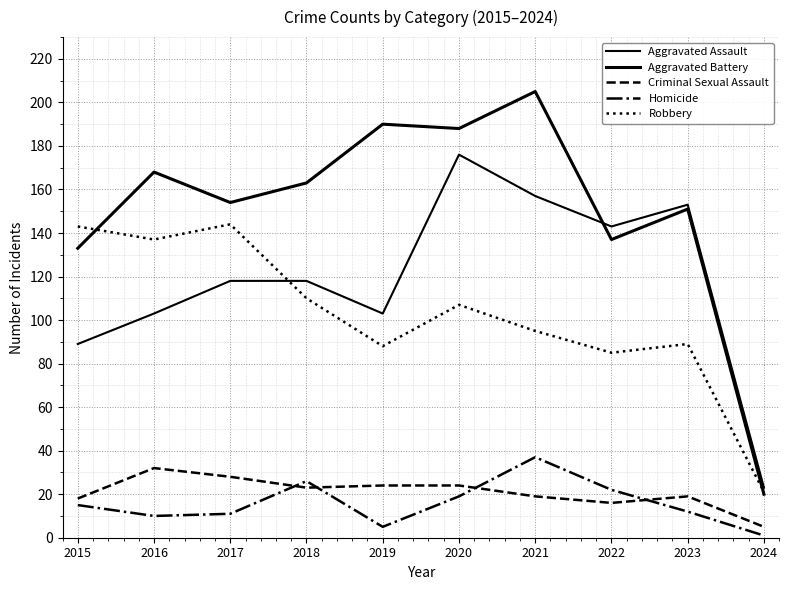

True or false: Criminal Sexual Assault and Robbery cross at least once.

False